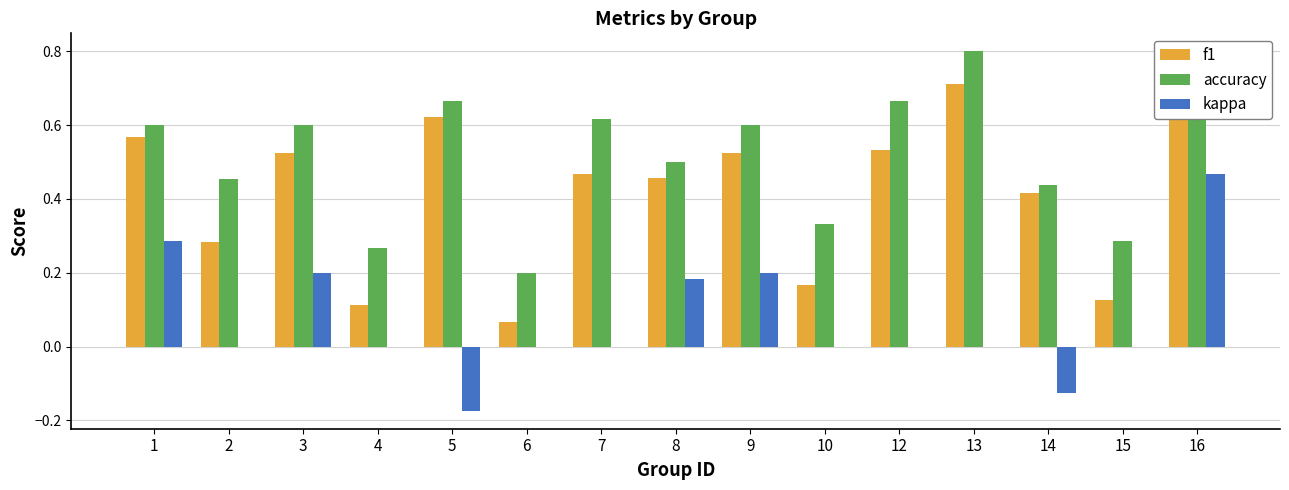

What is the sum of all accuracy values?

7.8